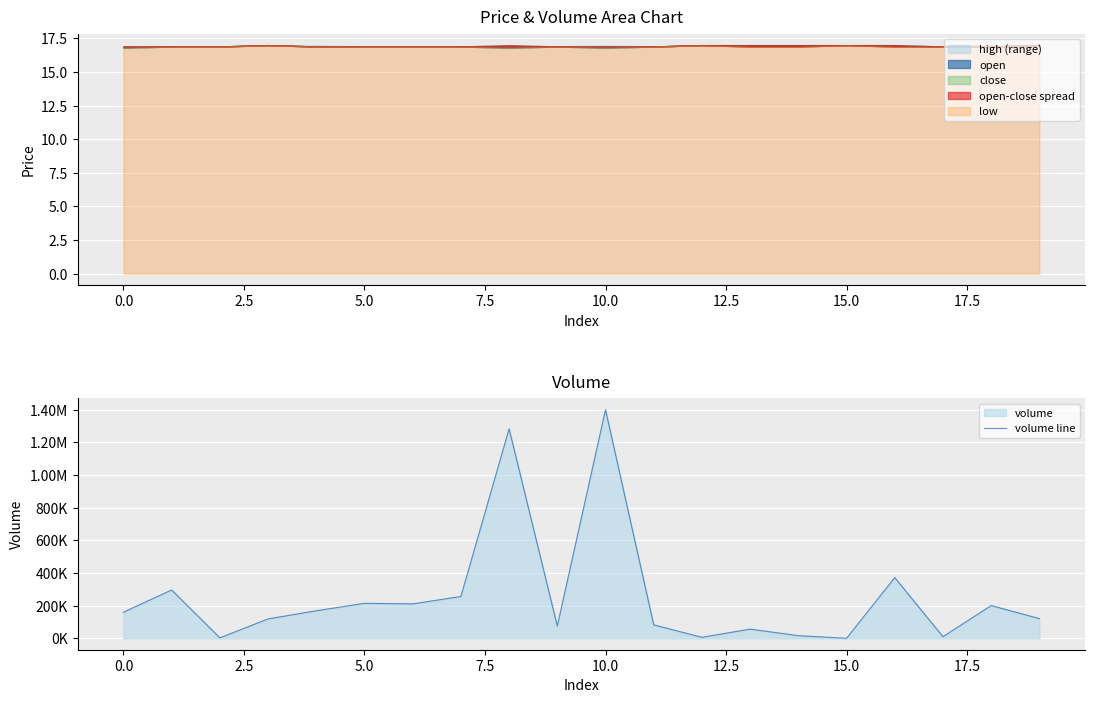

What is the approximate value at 11?

82179.0